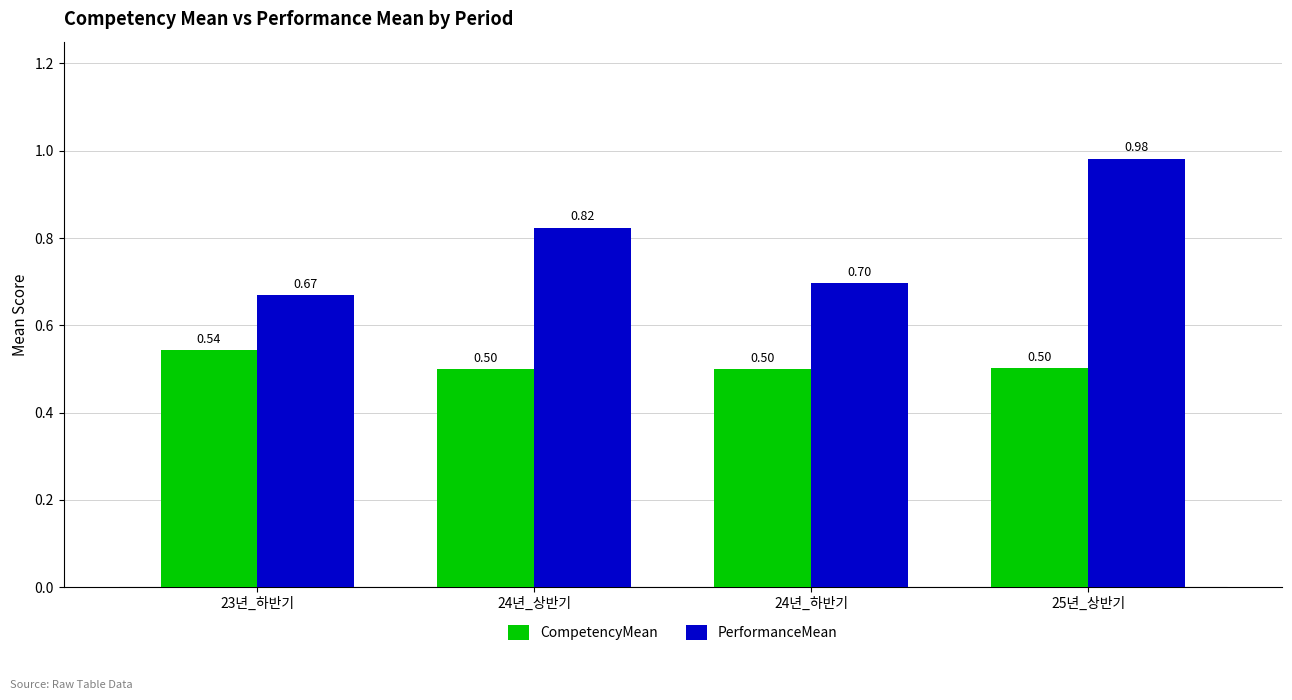

At 24년_하반기, list the series in order from smallest to largest.

CompetencyMean, PerformanceMean